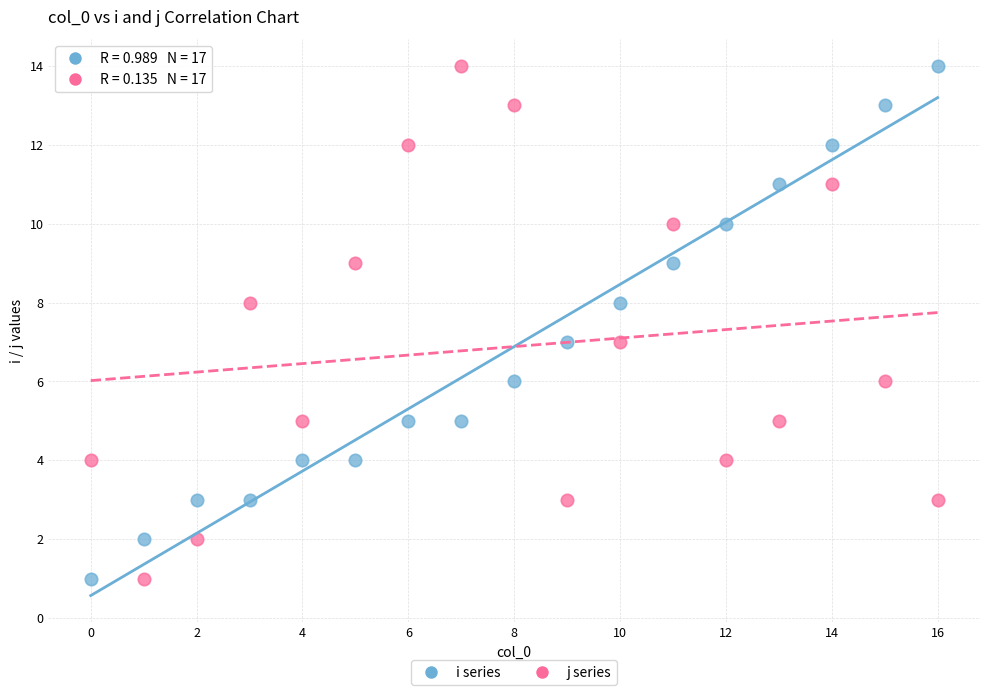

How many points are shown in the scatter plot?

34